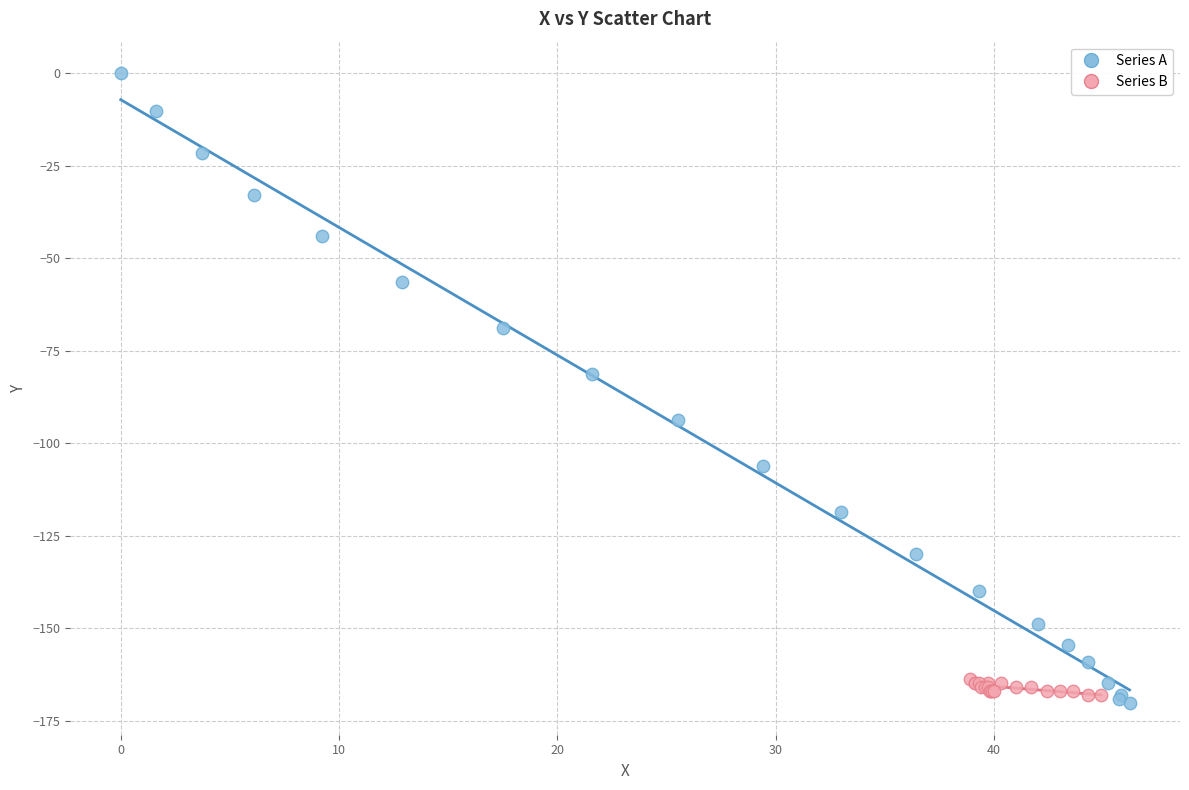

Which series contains the highest Y value?

Series A